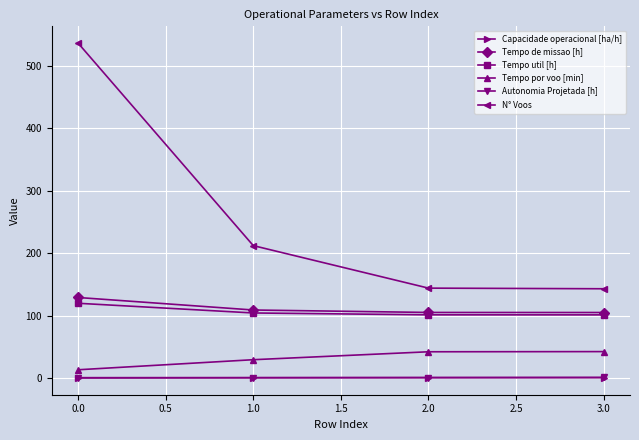

True or false: Tempo por voo [min] and Capacidade operacional [ha/h] intersect in this chart.

False